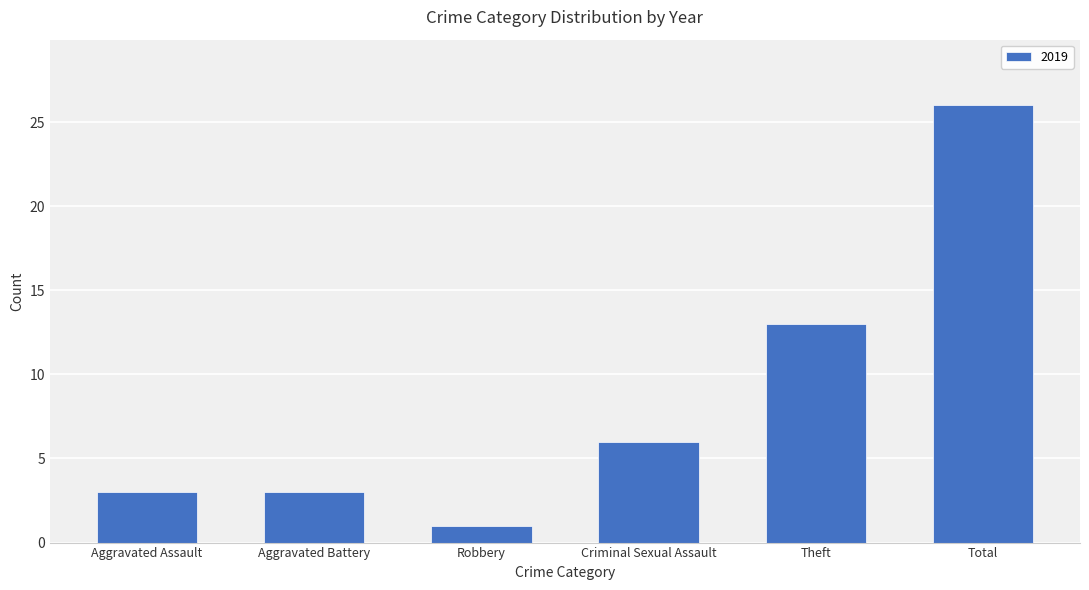

Are the bars horizontal?

No